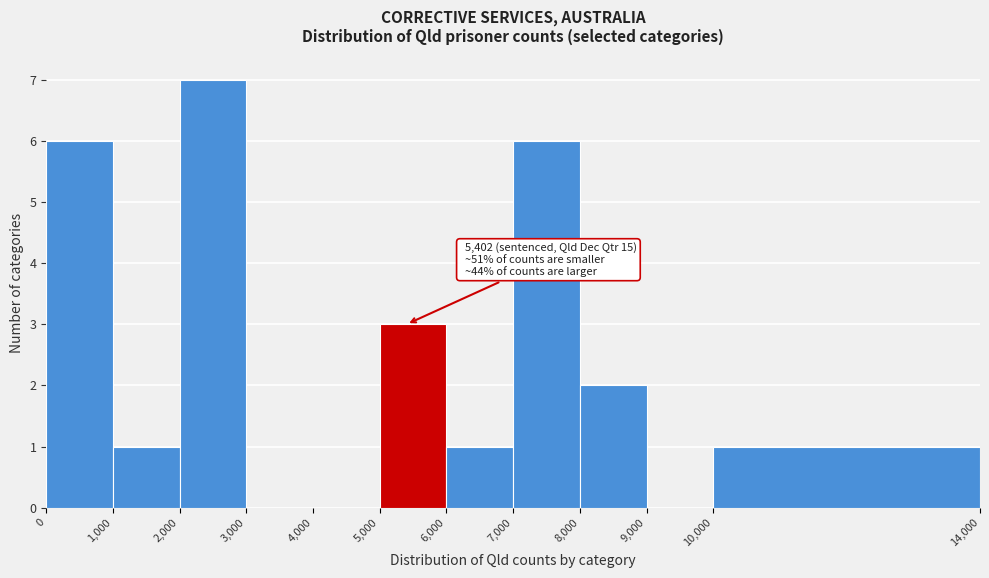

Which range on the x-axis has the tallest bar?

2,000 to 3,000